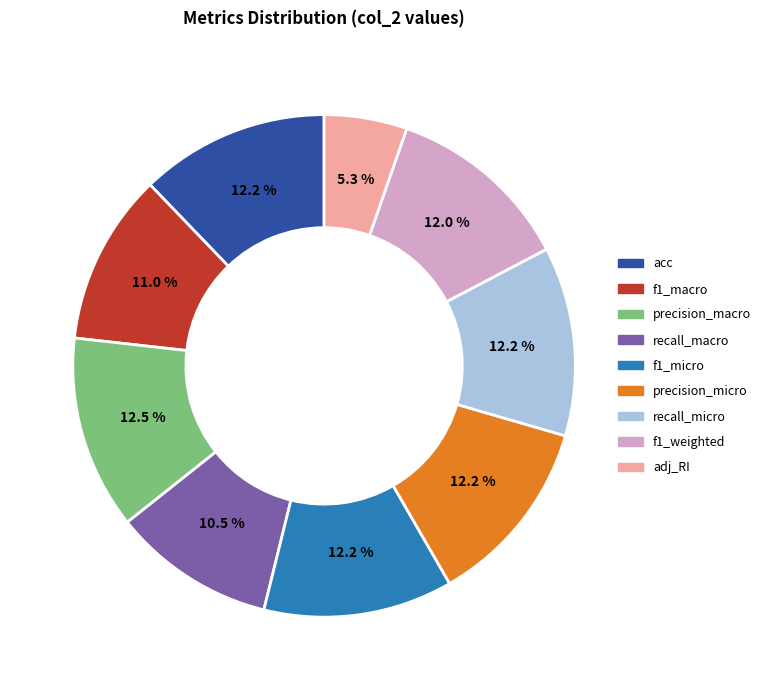

Count the number of slices in the pie.

9